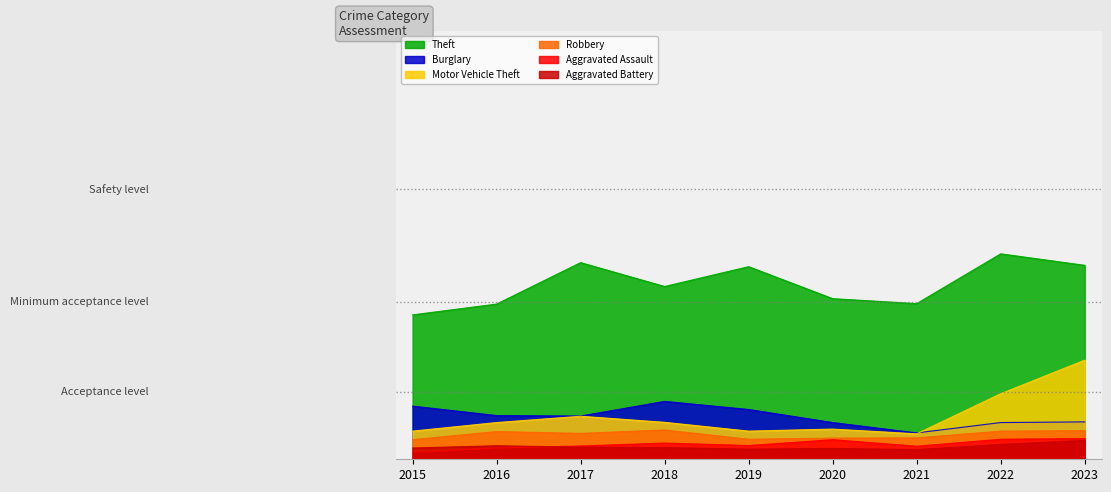

Does the chart have visible grid lines?

No